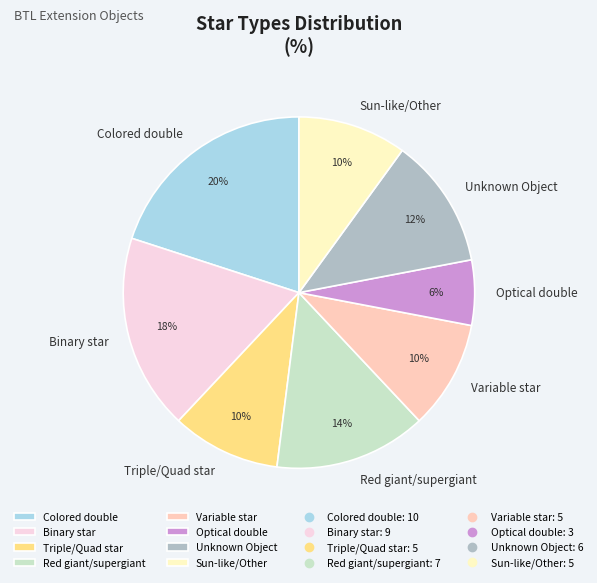

Which category has the smallest portion of the pie?

Optical double